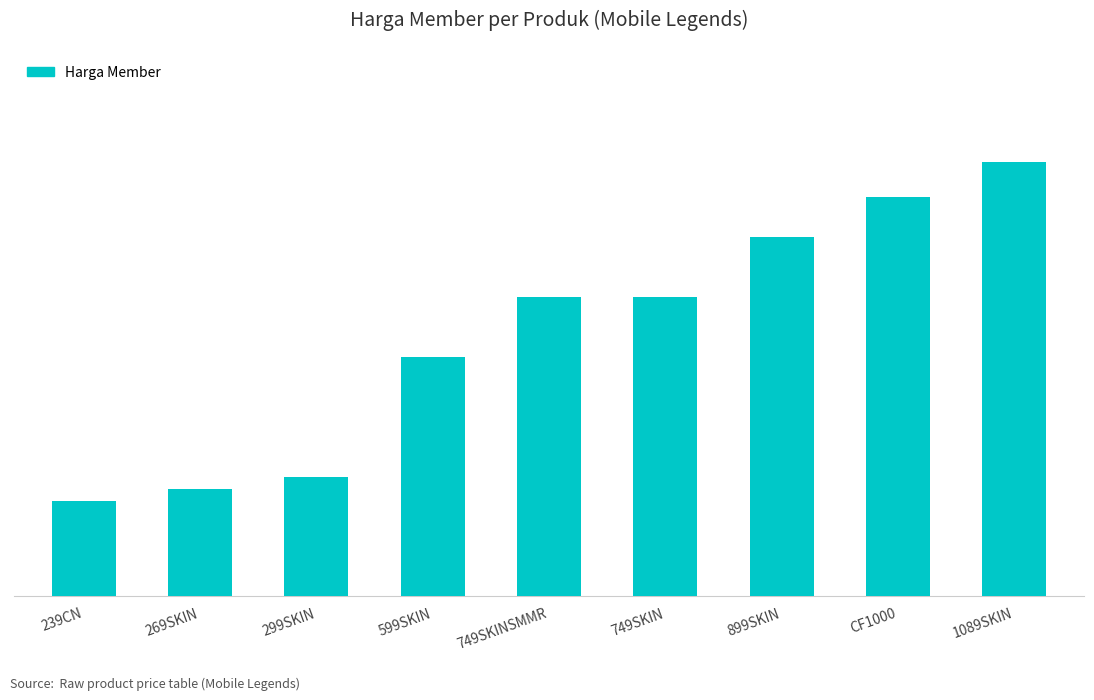

Reading left to right, list all the values displayed in this chart.

239CN=47800	269SKIN=53800	299SKIN=59800	599SKIN=119800	749SKINSMMR=149800	749SKIN=149800	899SKIN=179800	CF1000=200000	1089SKIN=217800